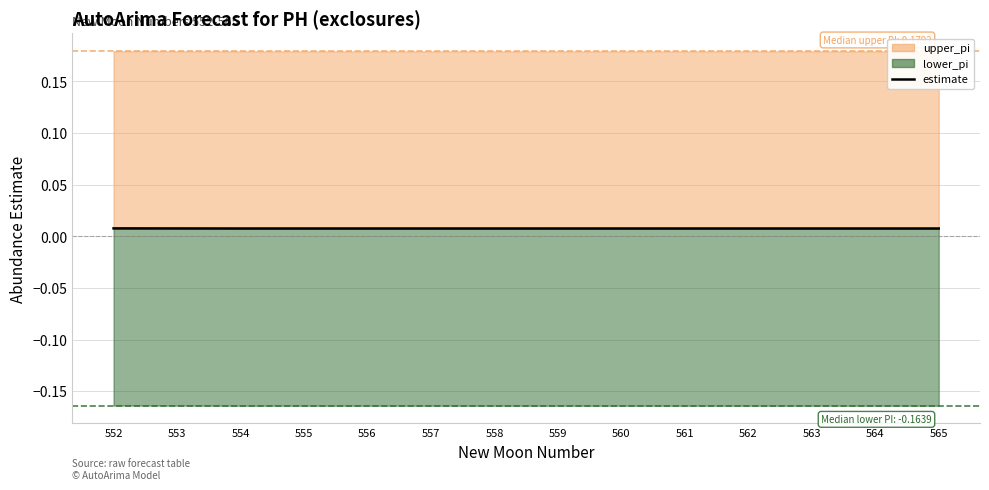

Rank the categories by value from highest to lowest.

552, 553, 554, 555, 556, 557, 558, 559, 560, 561, 562, 563, 564, 565